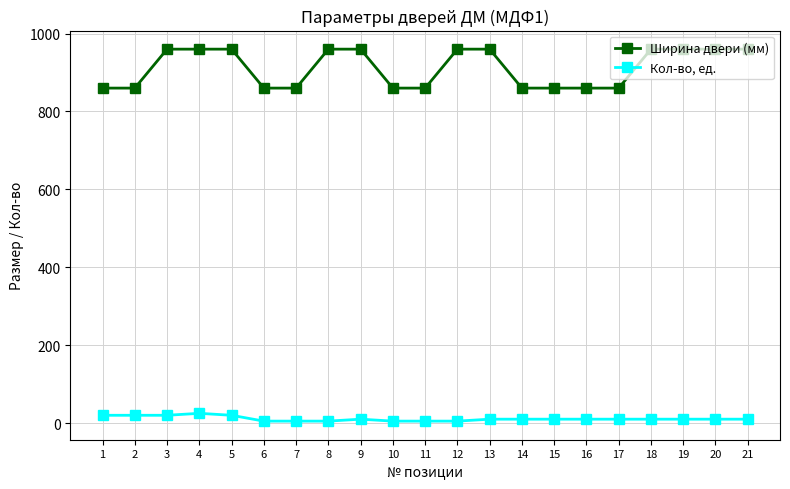

List the series in order of their peak value, lowest first.

Кол-во, ед., Ширина двери (мм)